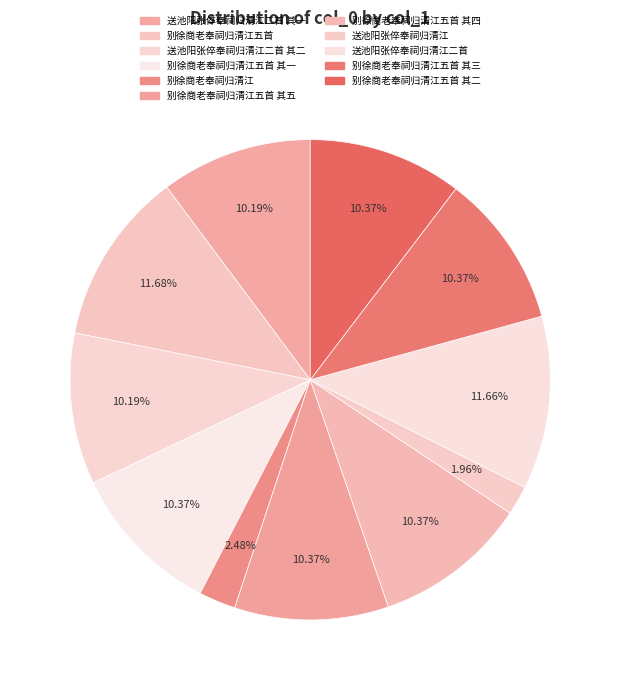

Is the sum of 送池阳张倅奉祠归清江 and 别徐商老奉祠归清江五首 其一 greater than half?

No